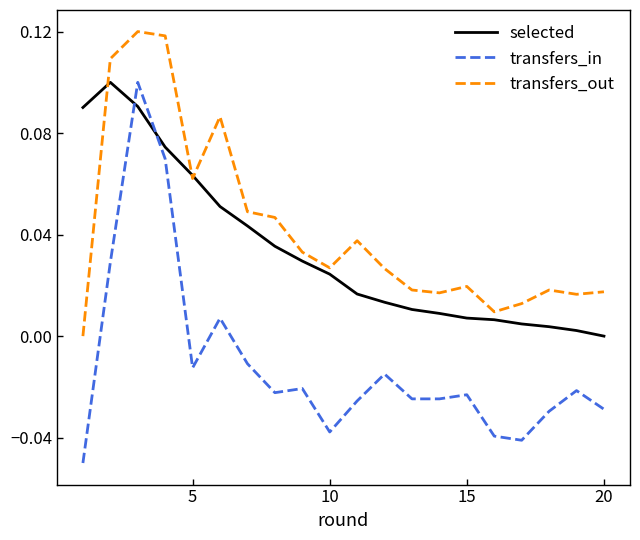

True or false: transfers_in and selected cross at least once.

True